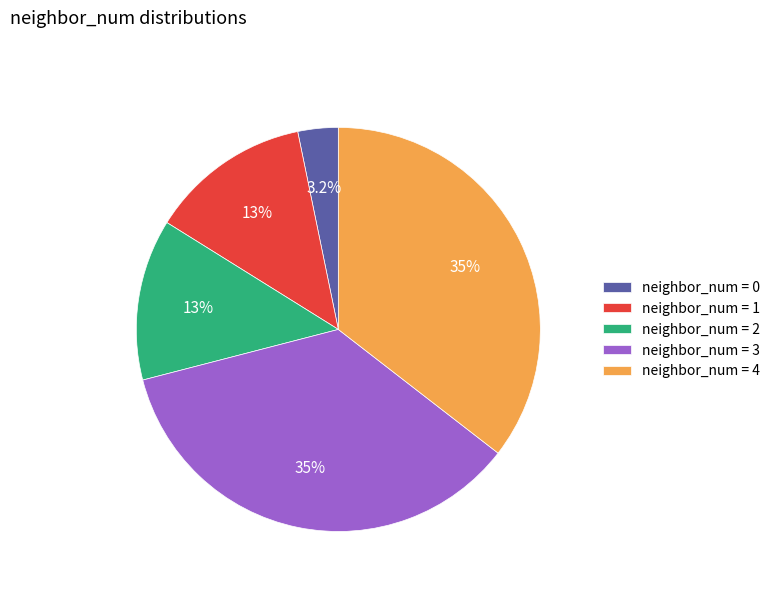

How many segments does this pie chart have?

5